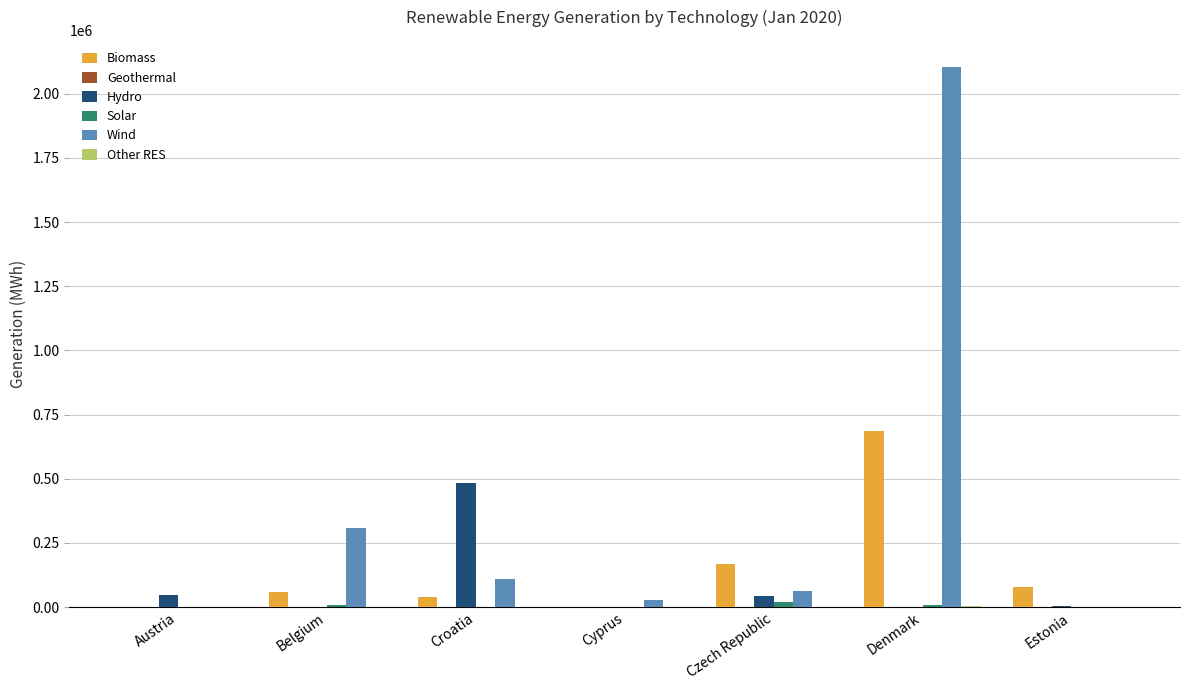

How many categories are shown in the chart?

7